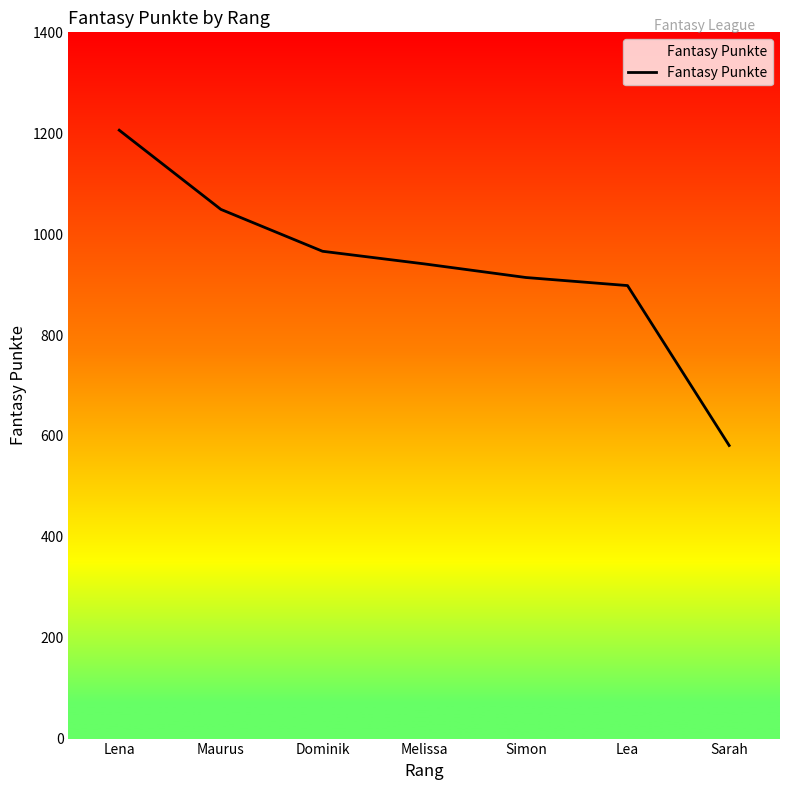

Rank the categories by value from lowest to highest.

Sarah, Lea, Simon, Melissa, Dominik, Maurus, Lena